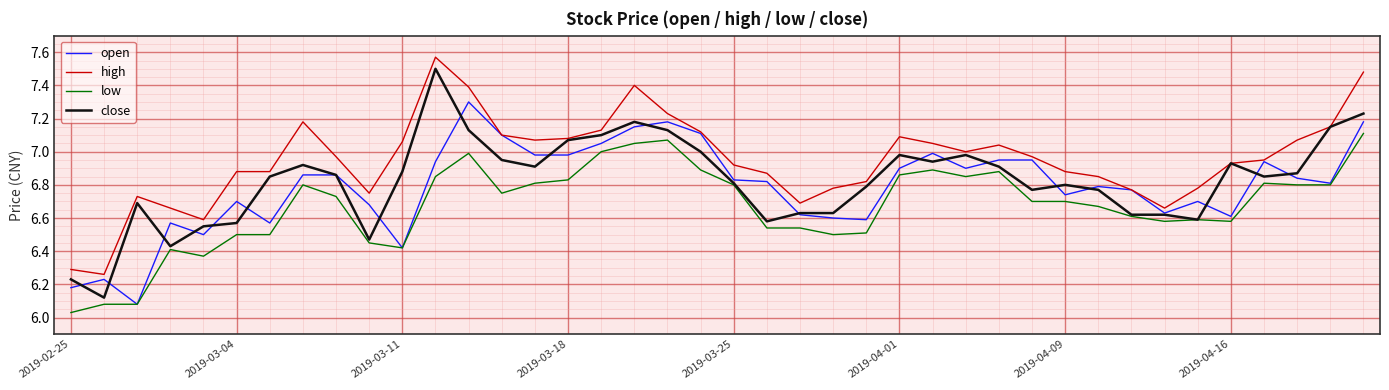

True or false: low and high intersect in this chart.

False